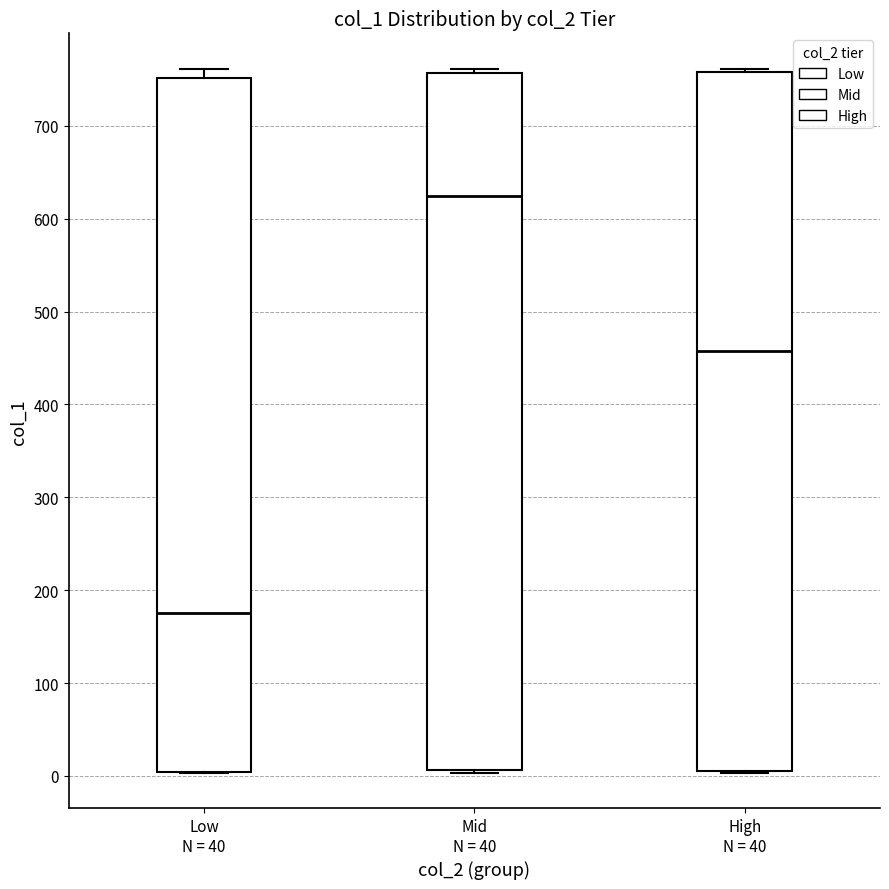

Reading left to right, transcribe this box plot: for each box, give where its median line is, the range the box spans, and where its two whiskers end, as read against the y-axis. The values are not printed on the chart, so give them approximately, as read against the axis.

Low N = 40: median 180, box 0 to 750, whiskers 0 to 760
Mid N = 40: median 630, box 10 to 760, whiskers 0 to 760 (just above the box's upper edge)
High N = 40: median 460, box 10 to 760, whiskers 0 to 760 (just above the box's upper edge)